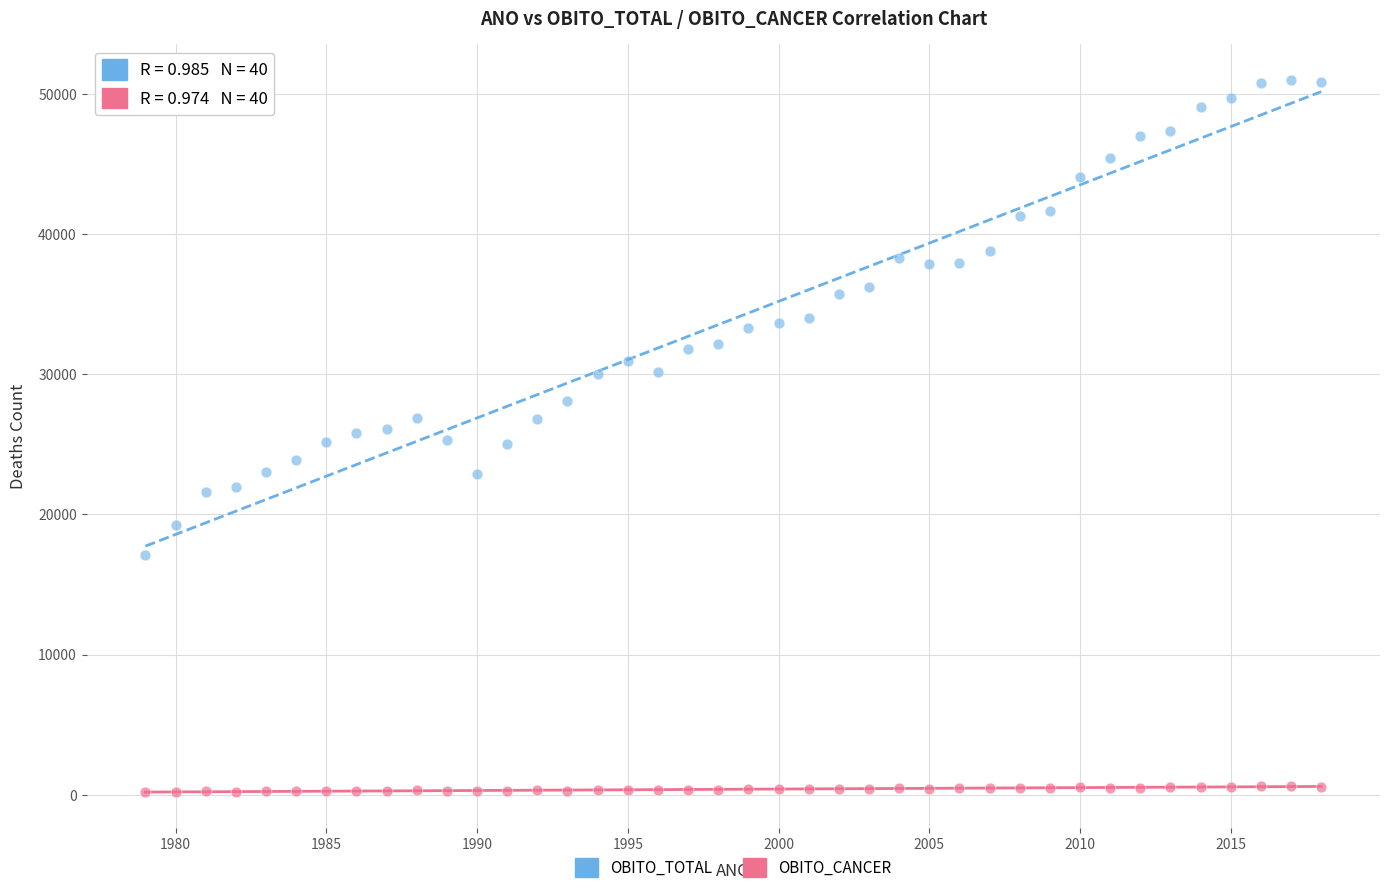

Which series has the largest Y range (max minus min)?

OBITO_TOTAL